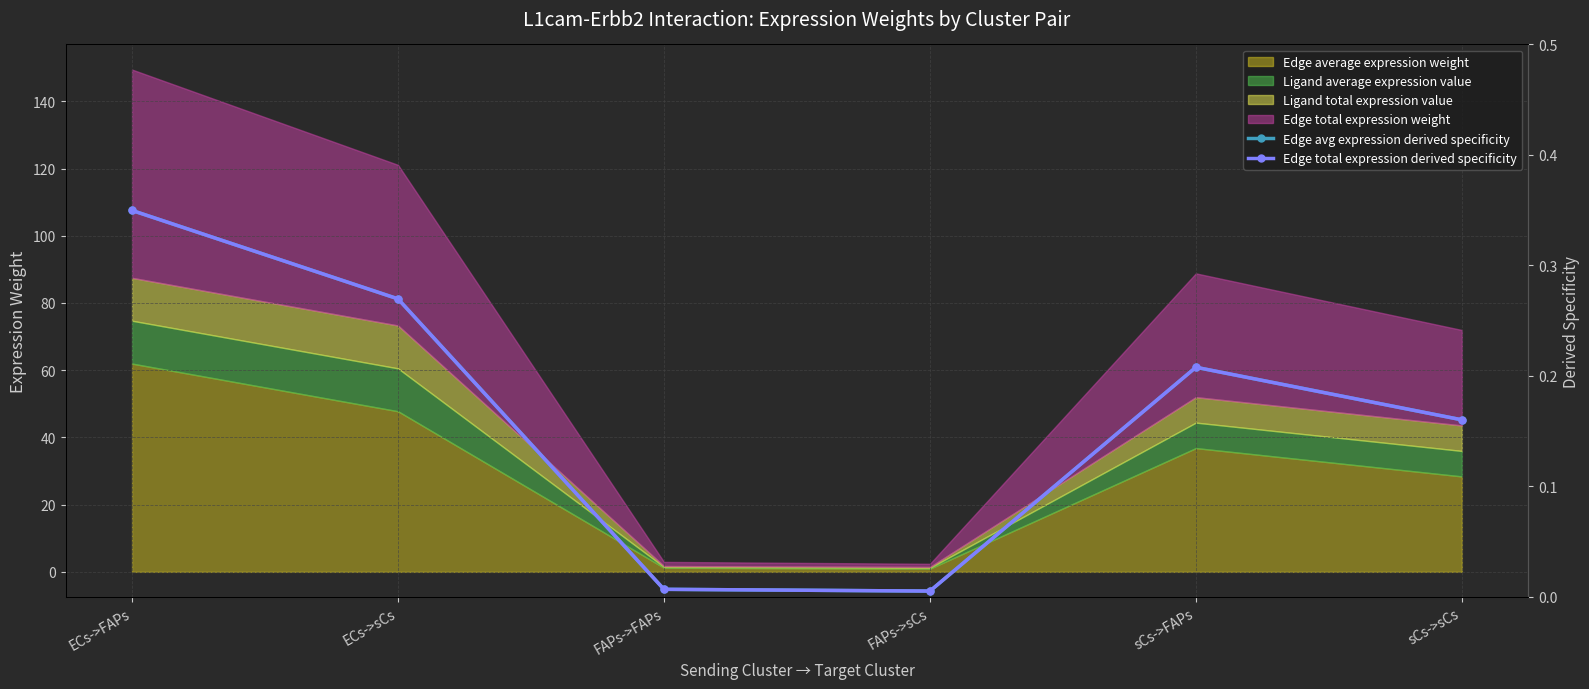

True or false: Edge avg expression derived specificity has a value of 0.0 at FAPs->sCs.

True